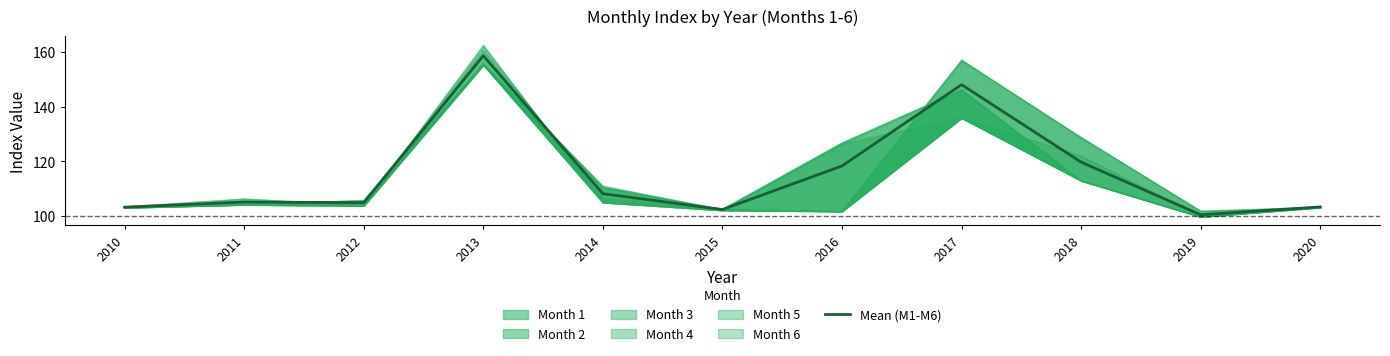

Between 2020 and 2015, which is larger?

2020